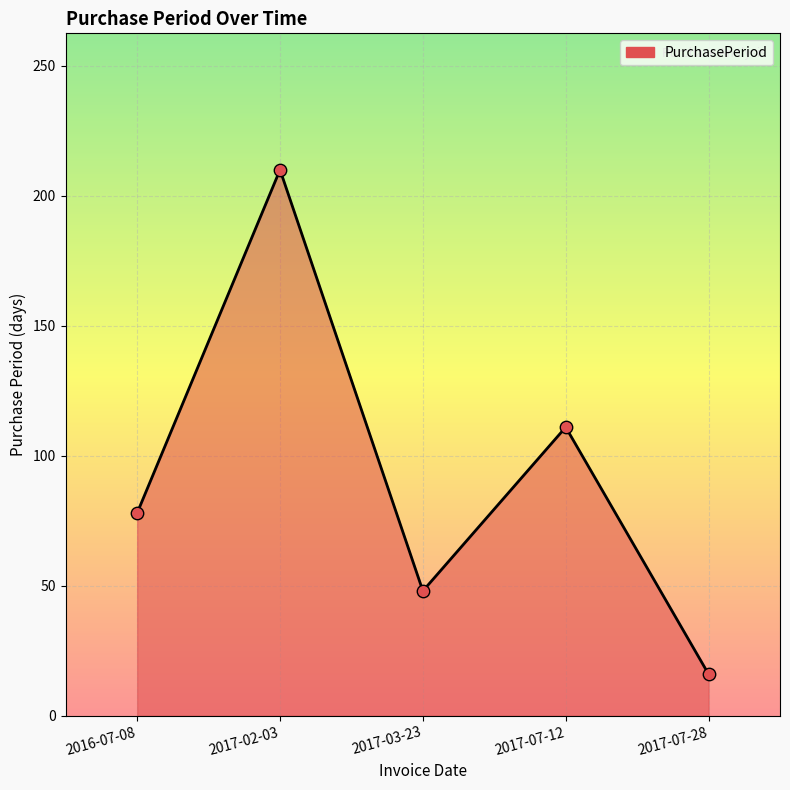

Approximately how many times larger is the value at 2017-07-28 compared to 2017-07-12?

0.1